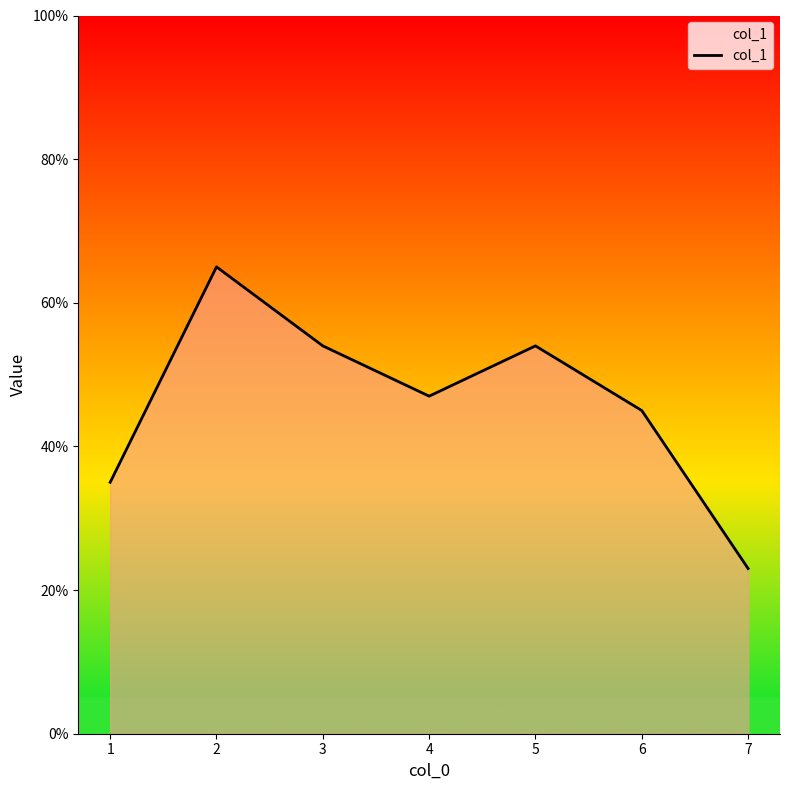

How many lines are shown in the chart?

1